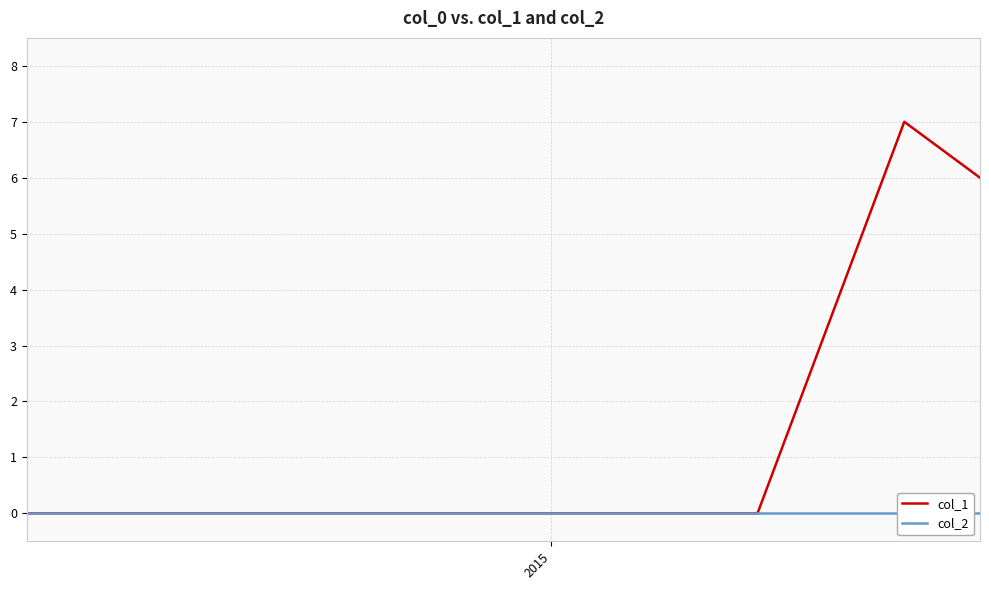

In col_1, how many points are higher than both neighbors (excluding endpoints)?

1